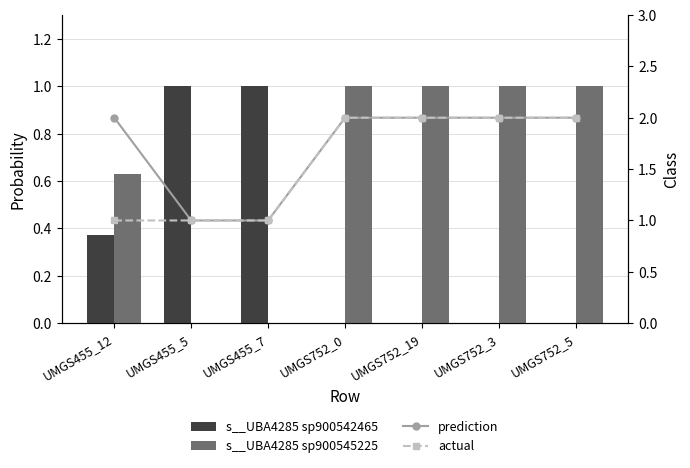

The value of actual at UMGS455_7 is 0.4. True or false?

False